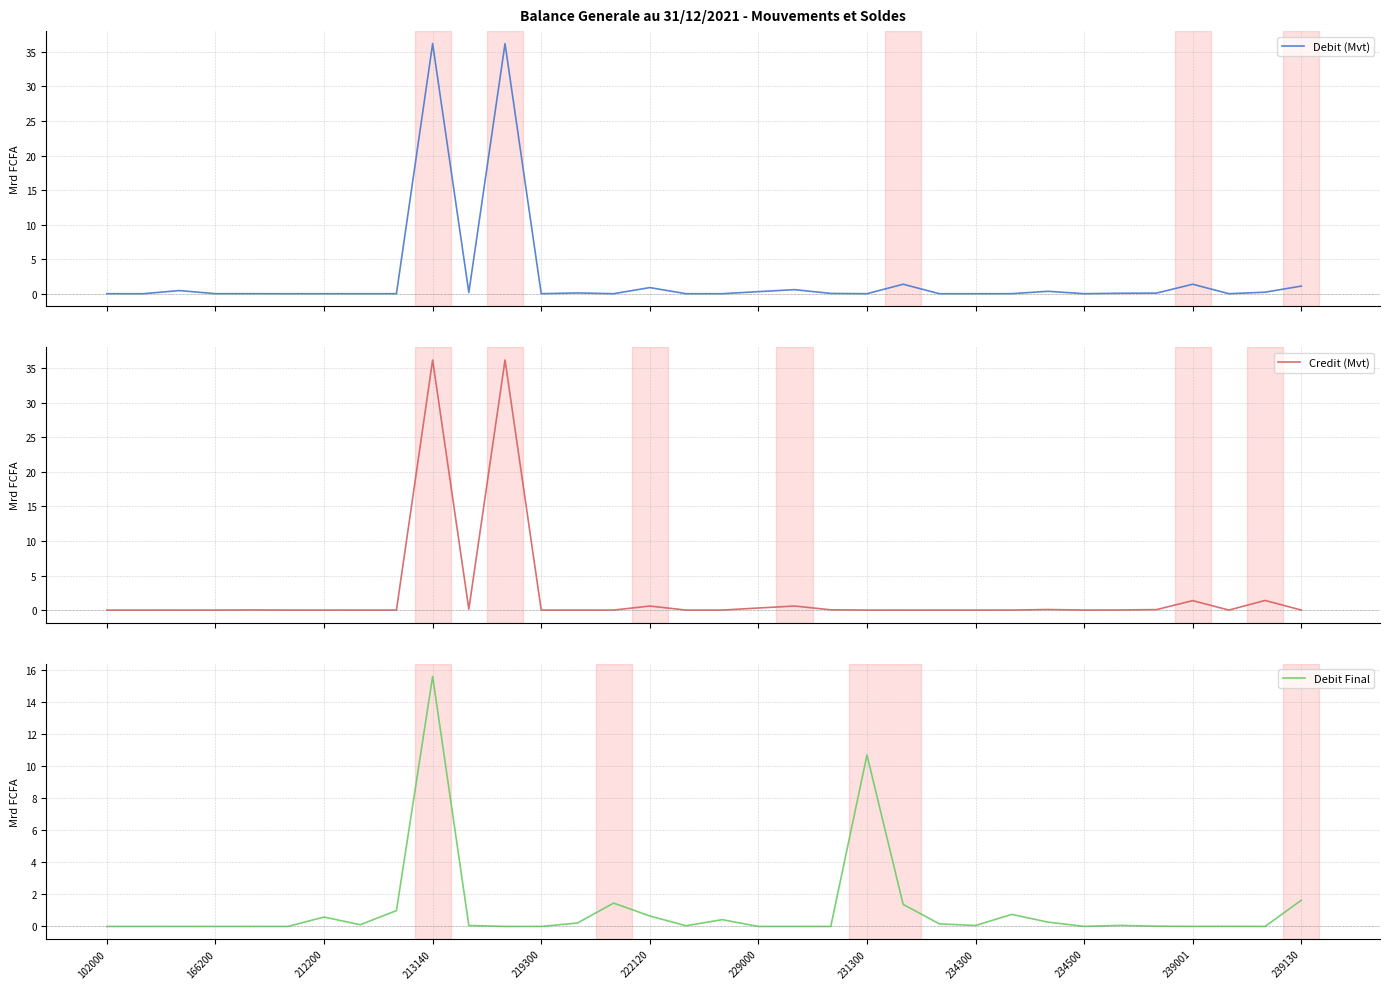

True or false: Credit (Mvt) and Debit Final cross at least once.

True